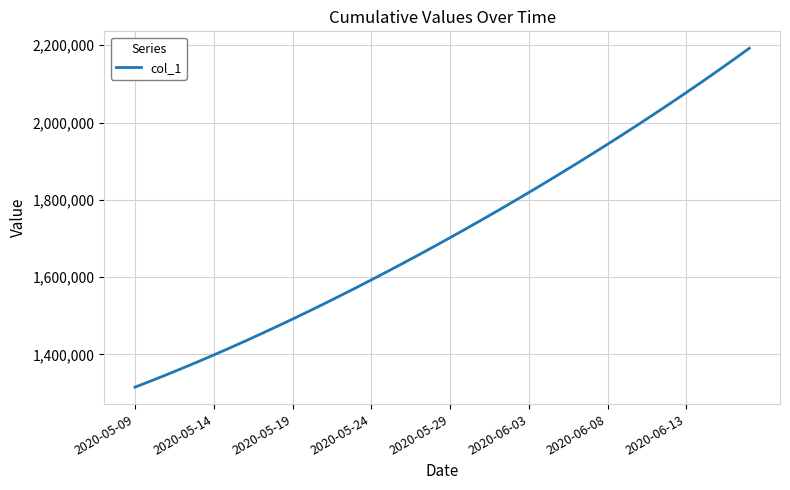

What is the greatest value displayed?

2192182.0